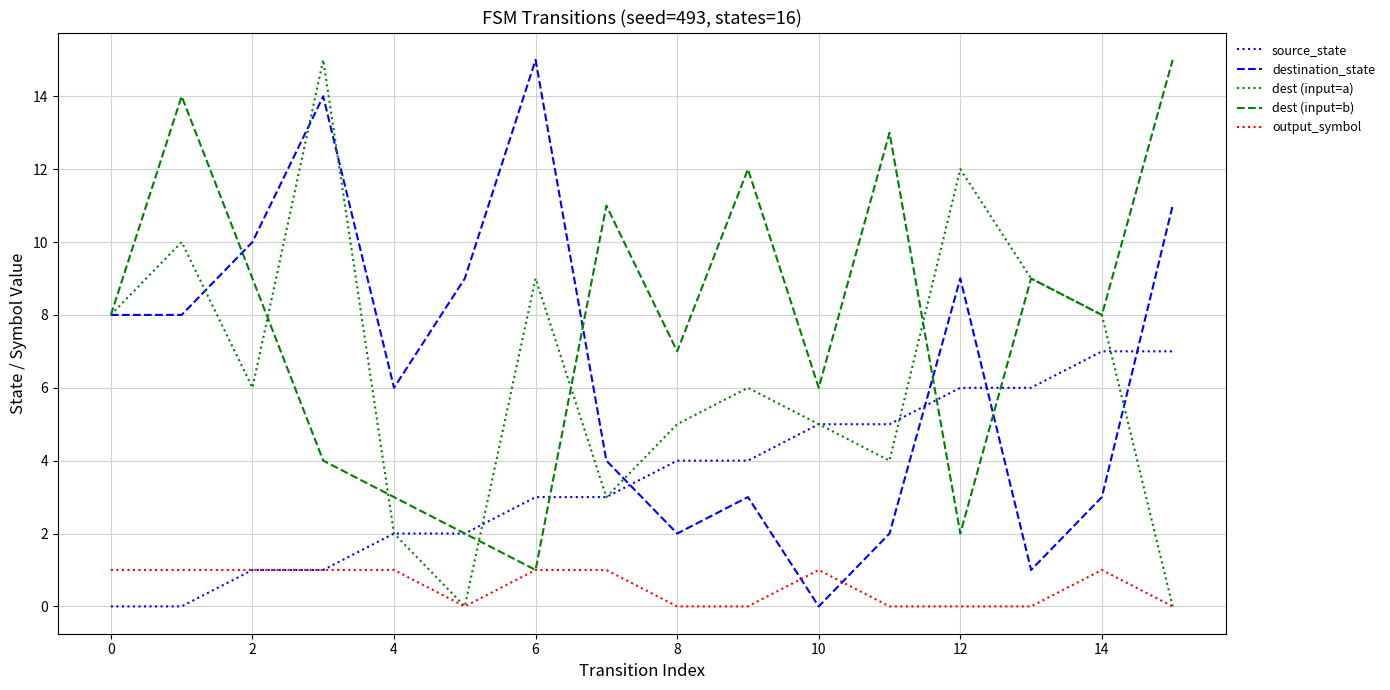

Which series ends up on top after the final intersection of source_state and destination_state?

destination_state